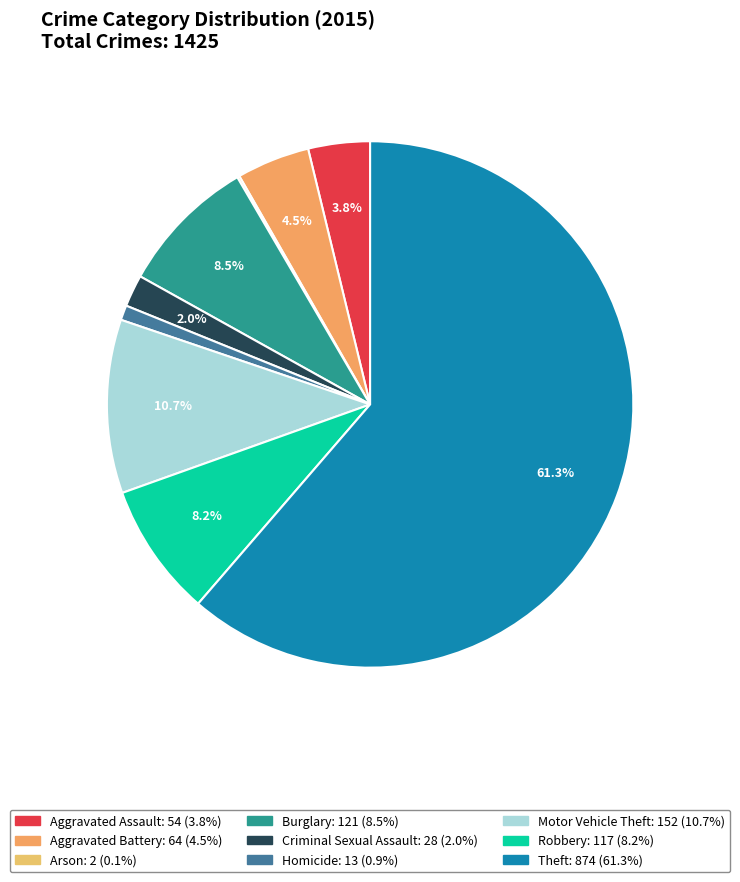

What percentage is NOT represented by Aggravated Battery?

95.5%